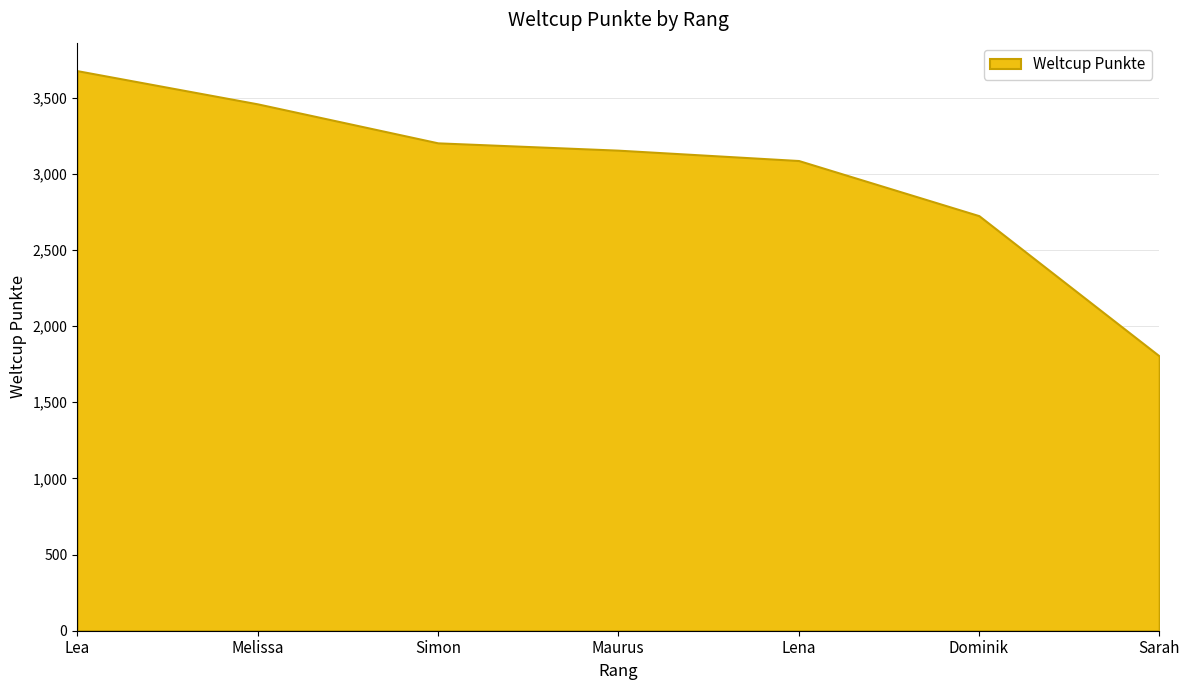

Approximately how many times larger is the value at Dominik compared to Melissa?

0.8